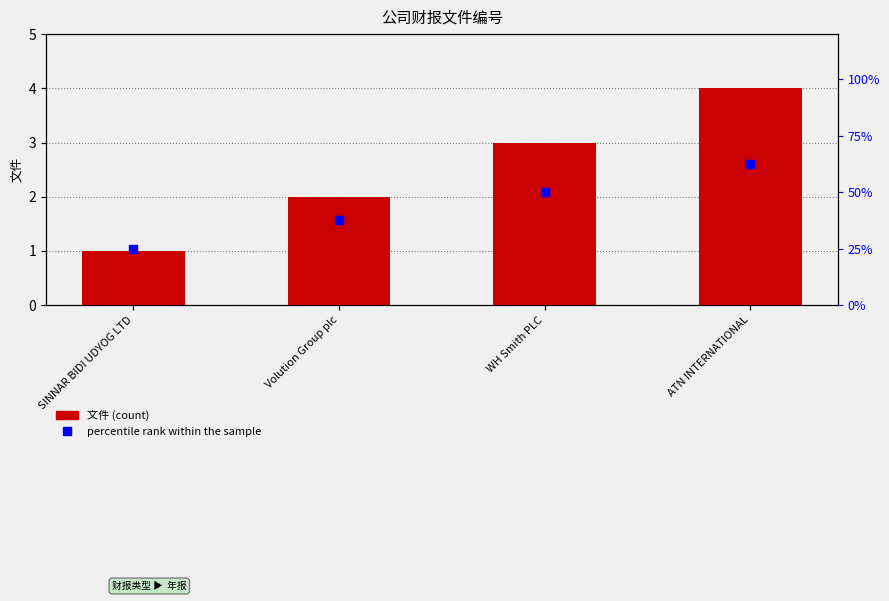

What is the sum of the values at WH Smith PLC and SINNAR BIDI UDYOG LTD?

4